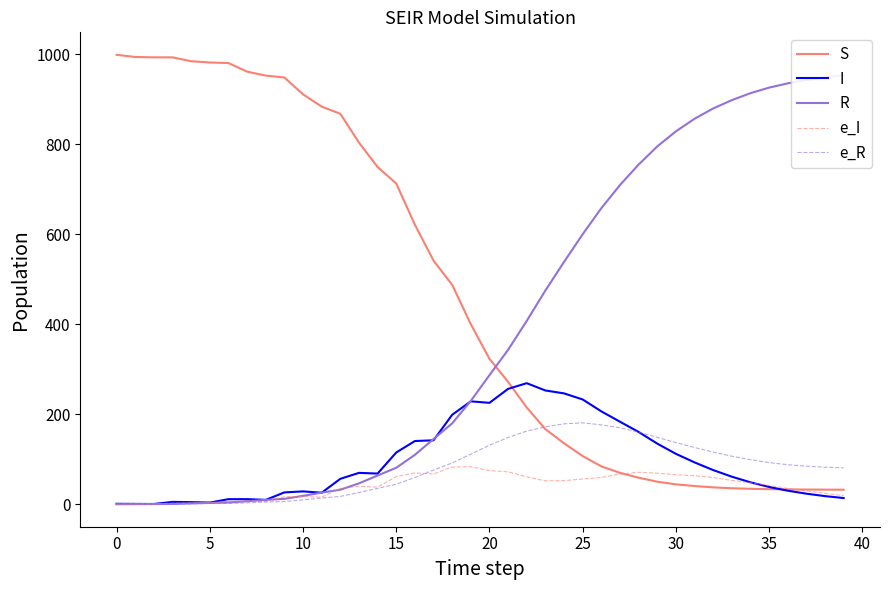

What is the difference between the maximum and minimum values in the I series?

268.5